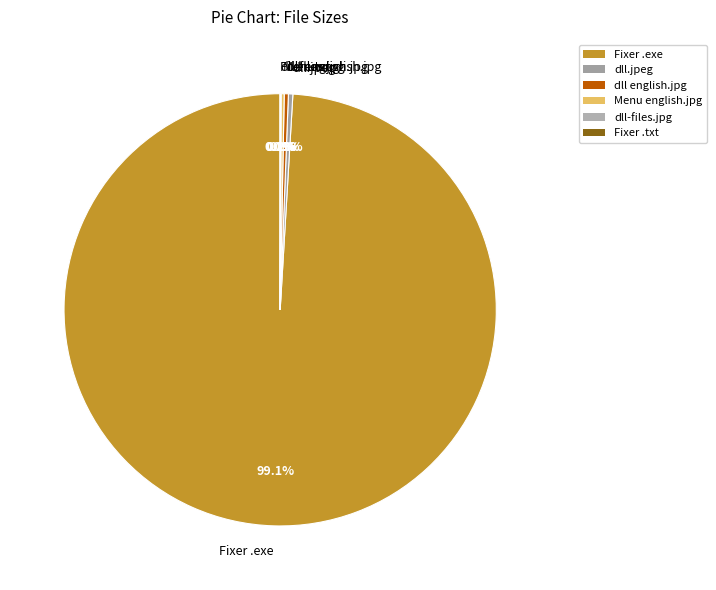

Which slice represents more than half of the pie?

Fixer .exe